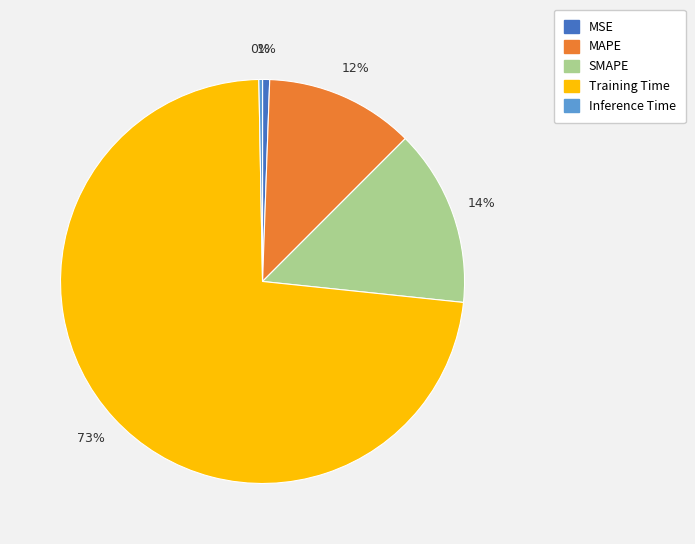

Is the sum of Inference Time and SMAPE greater than half?

No